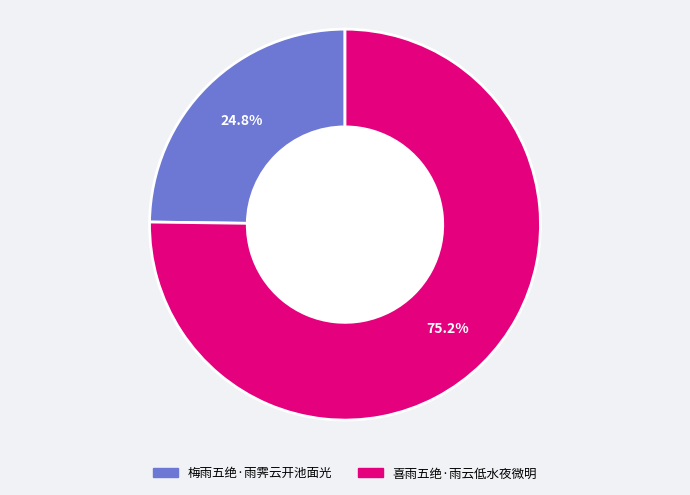

Count the number of slices in the pie.

2